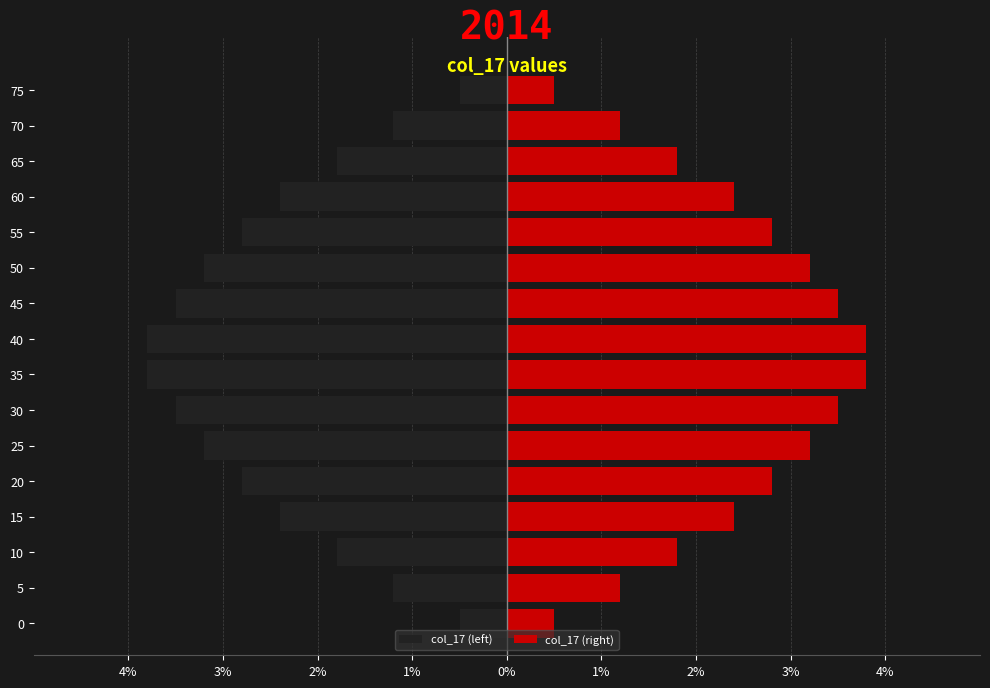

Rank the series by their maximum value, from highest to lowest.

col_17 (right), col_17 (left)